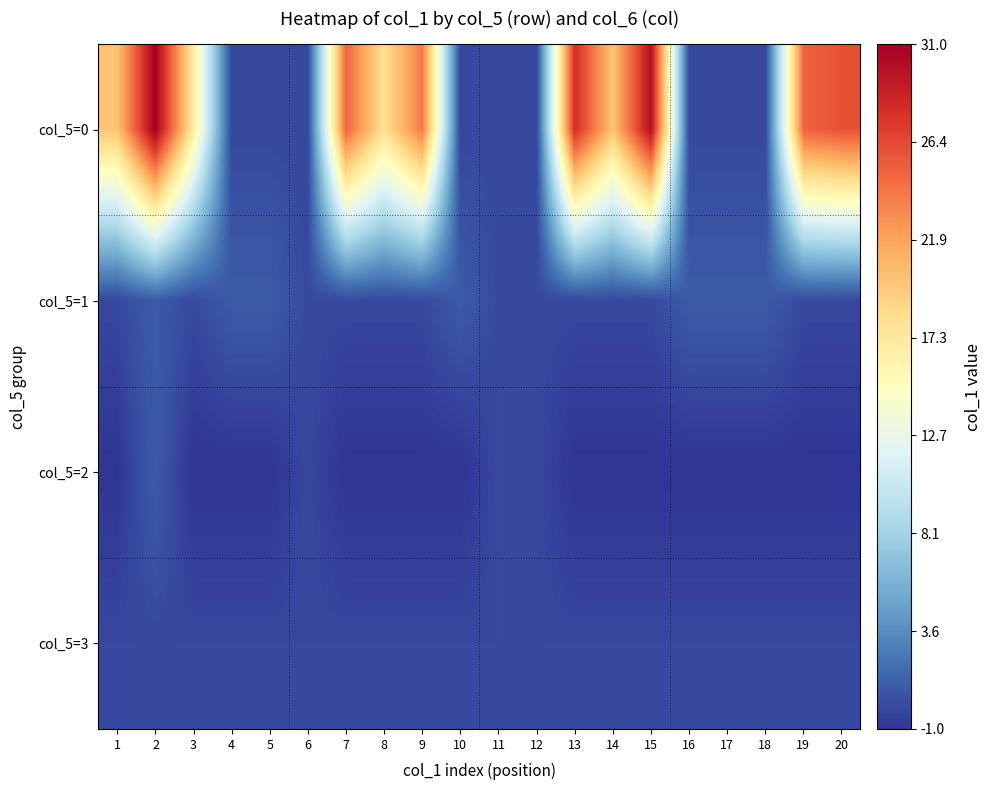

Reading left to right, transcribe all the data shown in this chart.

col_5=0: 1=20	2=31	3=17	4=0	5=0	6=0	7=25	8=18	9=24	10=0	11=0	12=0	13=28	14=20	15=30	16=0	17=0	18=0	19=25	20=26
col_5=1: 1=0	2=1	3=0	4=1	5=1	6=0	7=0	8=0	9=0	10=1	11=0	12=0	13=0	14=0	15=0	16=1	17=1	18=1	19=0	20=0
col_5=2: 1=-1	2=1	3=-1	4=-1	5=-1	6=0	7=-1	8=-1	9=-1	10=-1	11=0	12=0	13=-1	14=-1	15=-1	16=-1	17=-1	18=-1	19=-1	20=-1
col_5=3: 1=0	2=0	3=0	4=0	5=0	6=0	7=0	8=0	9=0	10=0	11=0	12=0	13=0	14=0	15=0	16=0	17=0	18=0	19=0	20=0